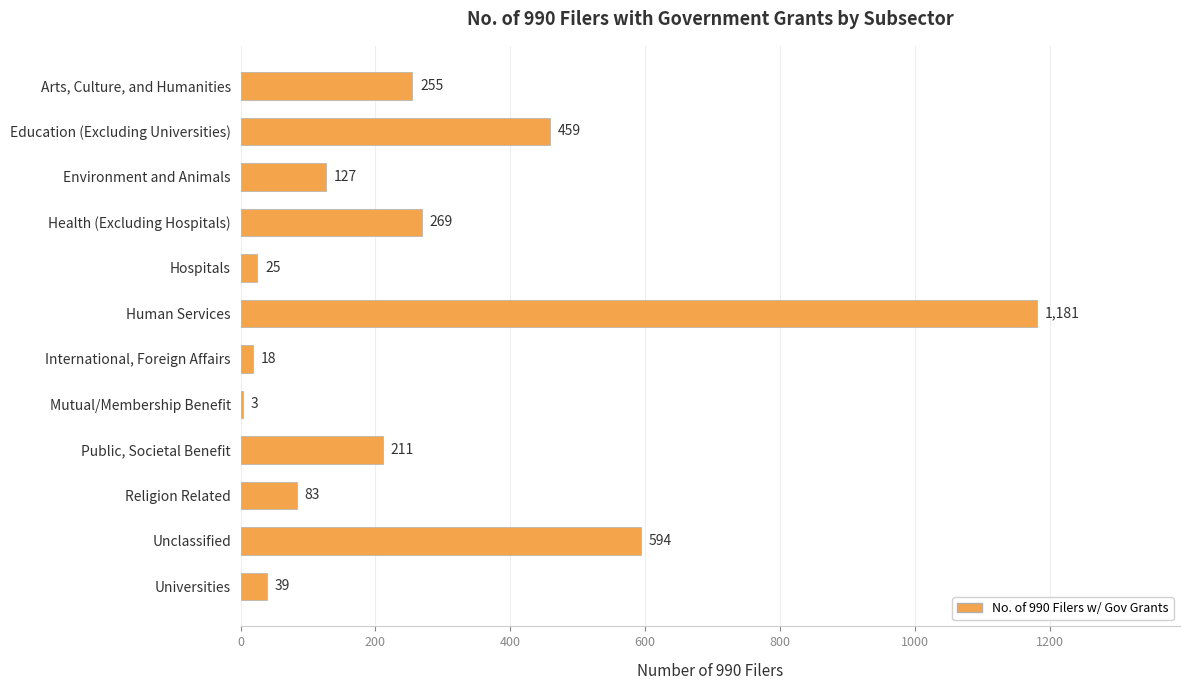

Reading bottom to top, what are all the values shown in this chart?

Universities=39	Unclassified=594	Religion Related=83	Public, Societal Benefit=211	Mutual/Membership Benefit=3	International, Foreign Affairs=18	Human Services=1181	Hospitals=25	Health (Excluding Hospitals)=269	Environment and Animals=127	Education (Excluding Universities)=459	Arts, Culture, and Humanities=255